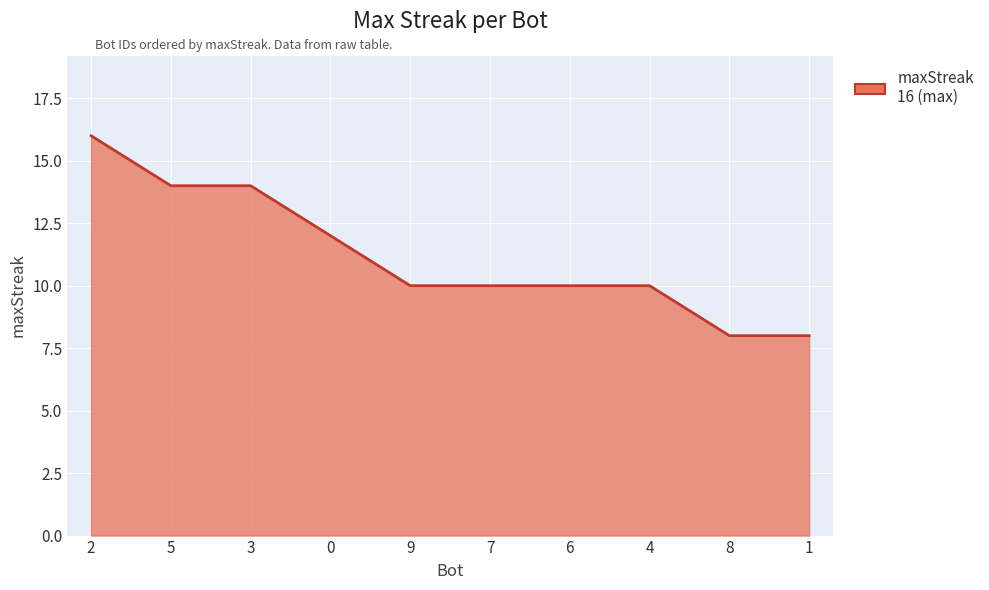

What is the sum of the values at 4 and 0?

22